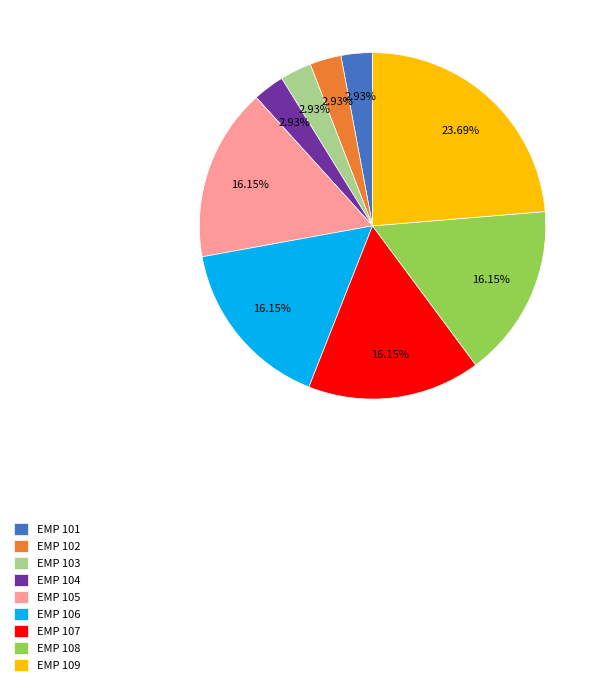

Is EMP 105 the majority of the pie?

No